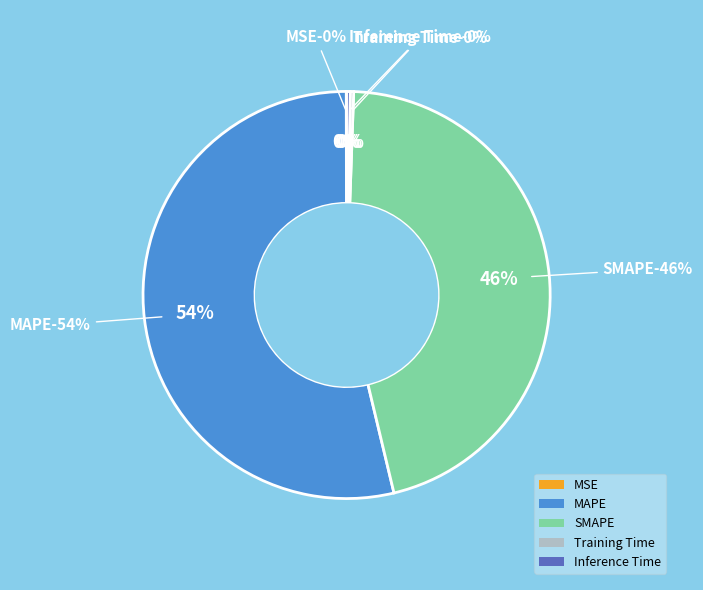

The MAPE slice represents 59% of the pie. True or false?

False